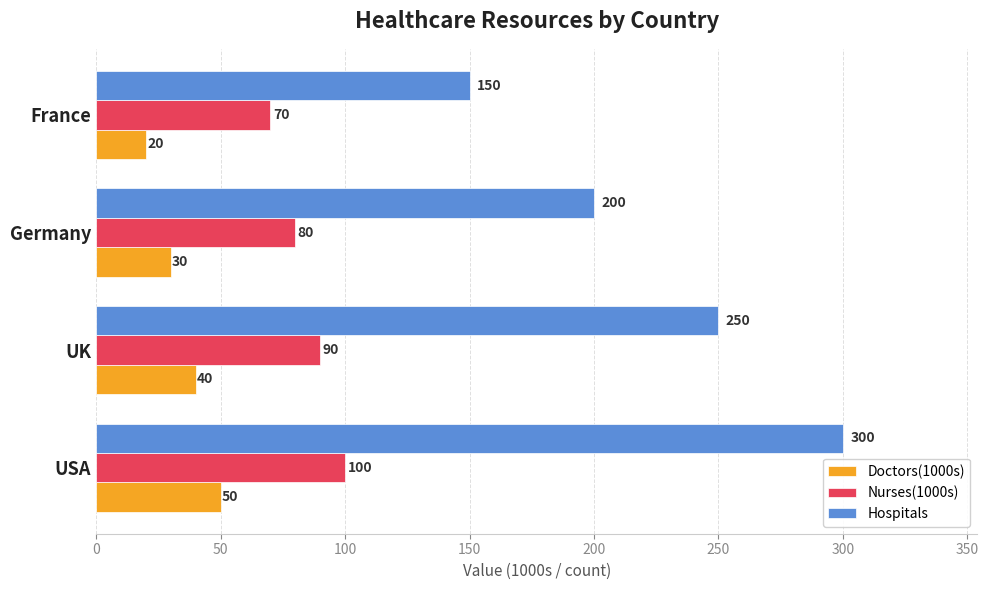

Which series changed the most between UK and France?

Hospitals